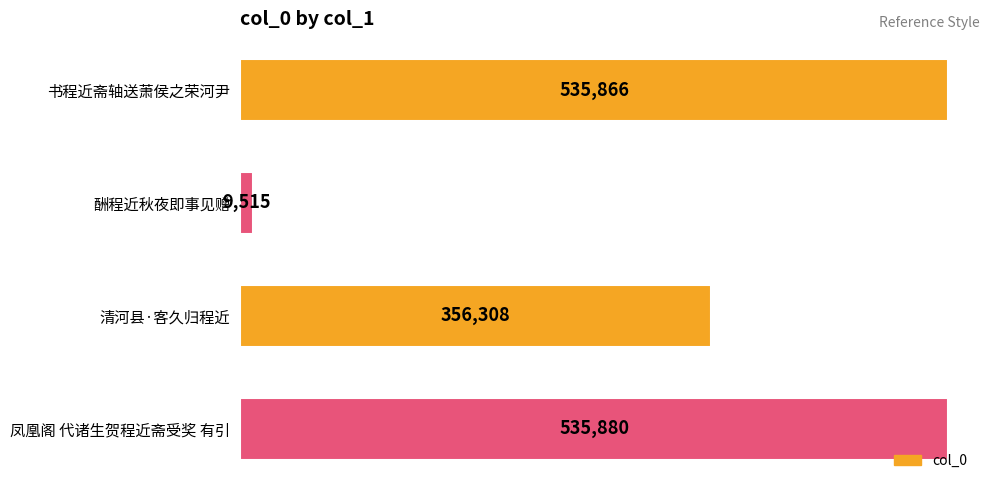

Reading top to bottom, extract all data points from this chart.

书程近斋轴送萧侯之荣河尹=535866	酬程近秋夜即事见赠=9515	清河县·客久归程近=356308	凤凰阁 代诸生贺程近斋受奖 有引=535880